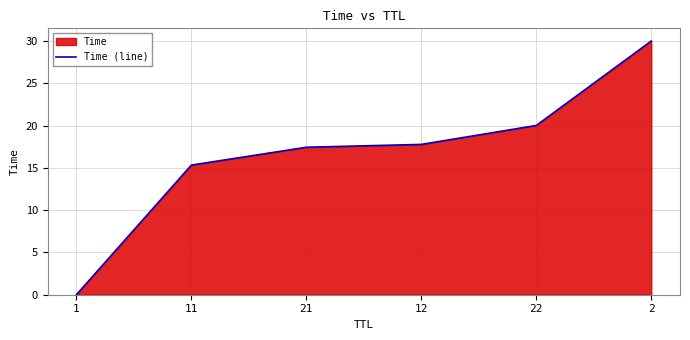

What is the sum of the values at 2 and 22?

50.0